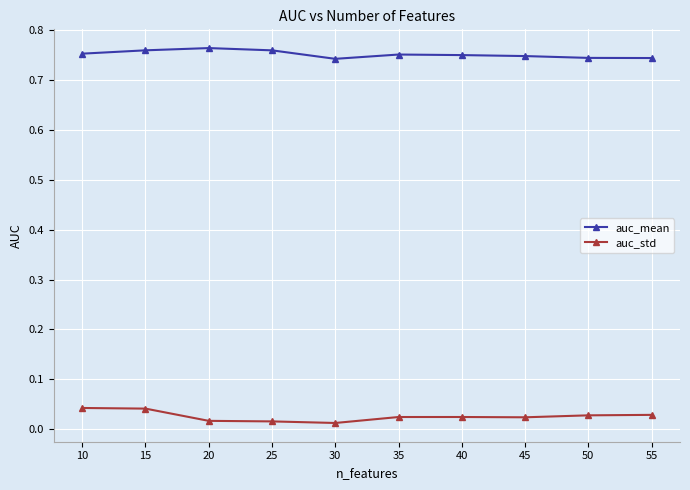

The auc_std series shows 0.0 at 55. True or false?

False